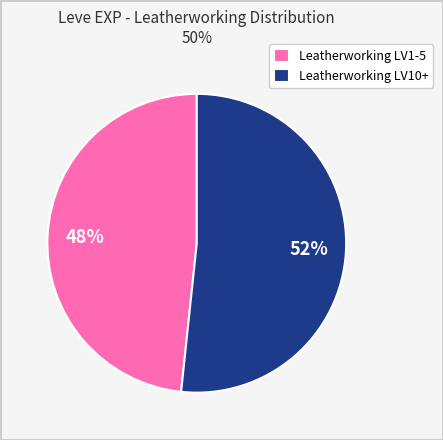

Do Leatherworking LV10+ and Leatherworking LV1-5 together represent more than half of the pie?

Yes